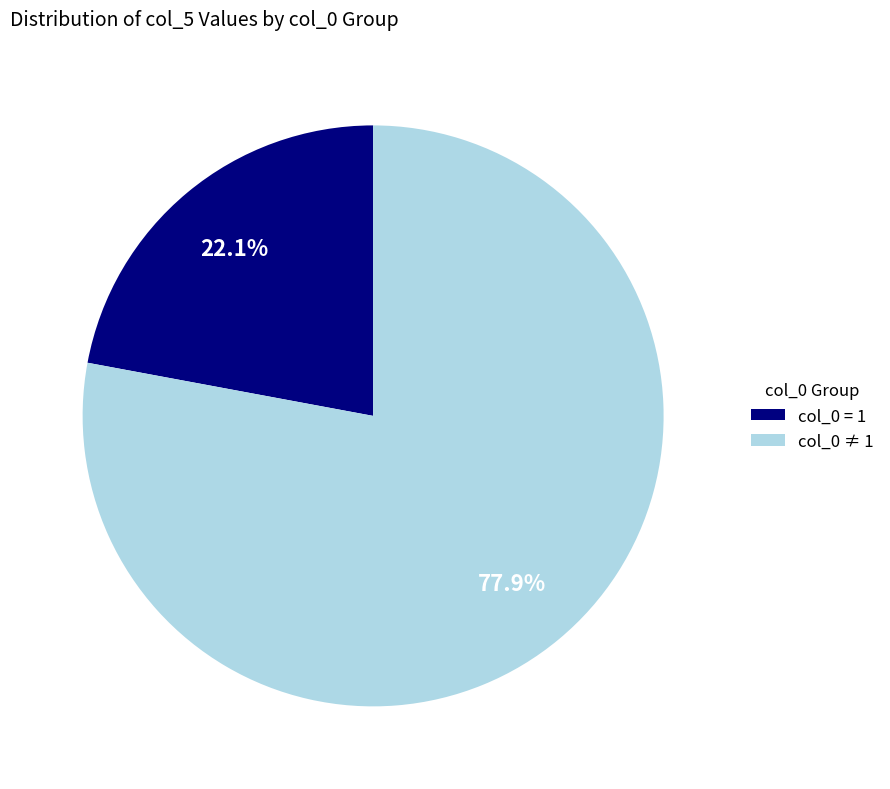

Which category has the smallest portion of the pie?

col_0 = 1